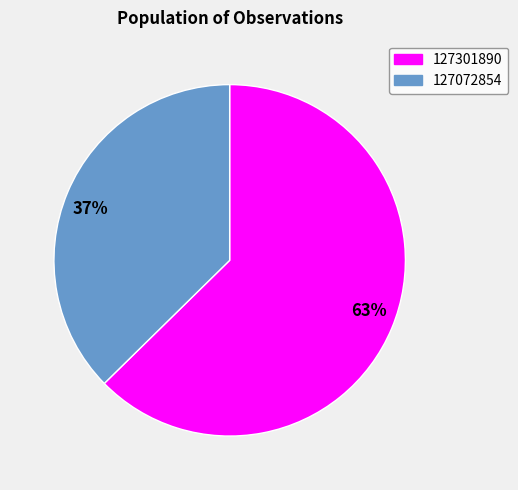

Is the sum of 63% and 37% greater than half?

Yes